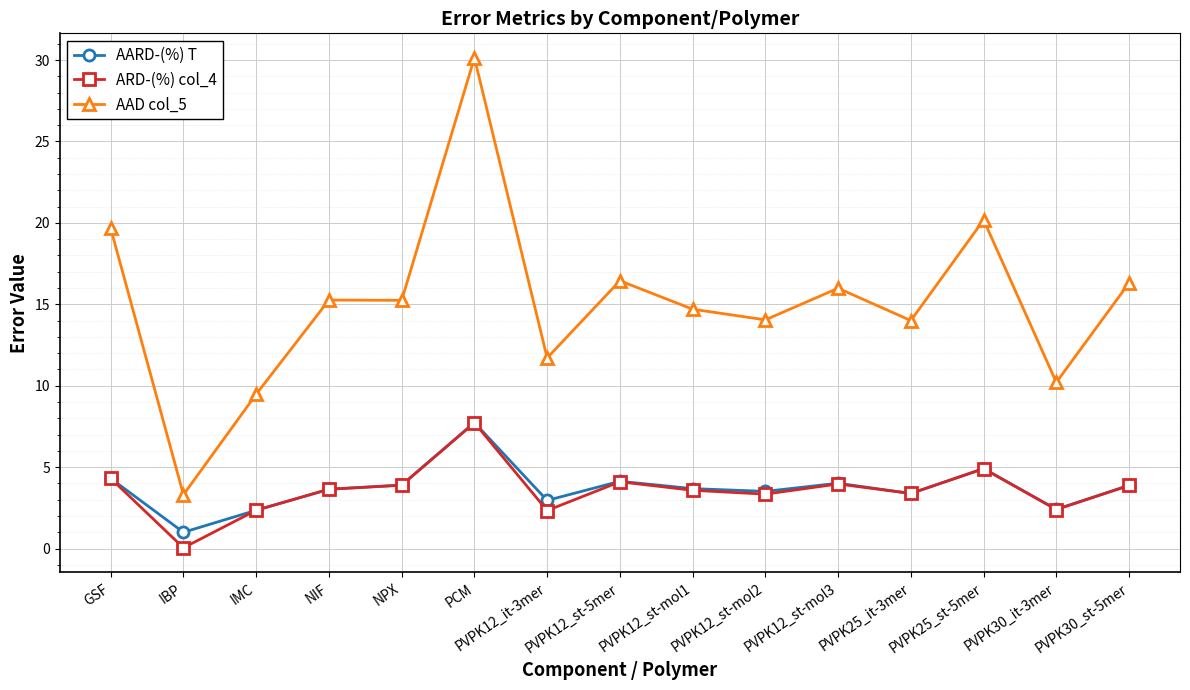

What is the label of the 6th point from the left?

PCM